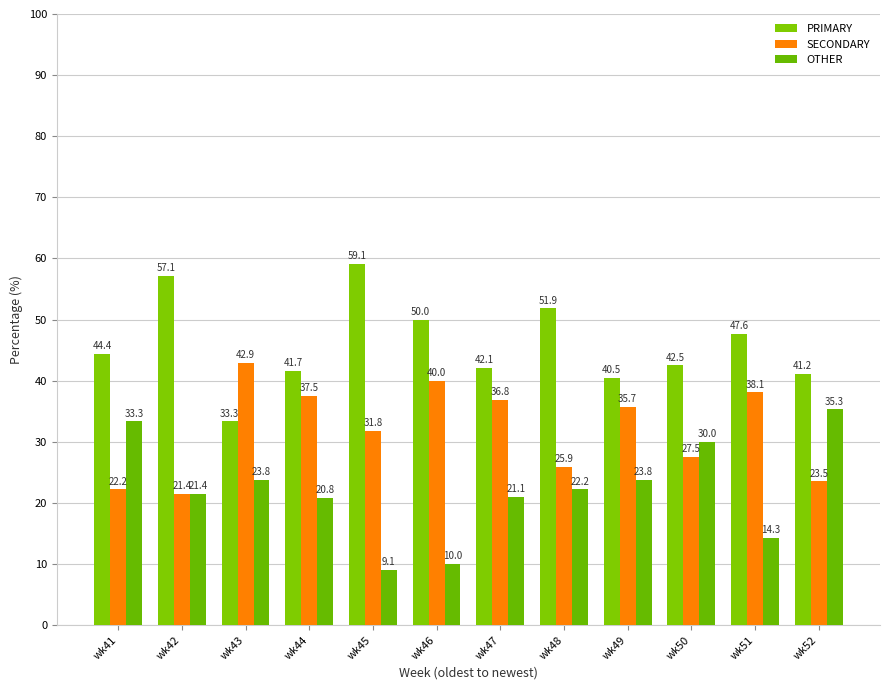

What is the sum of the SECONDARY values at wk46 and wk45?

71.8